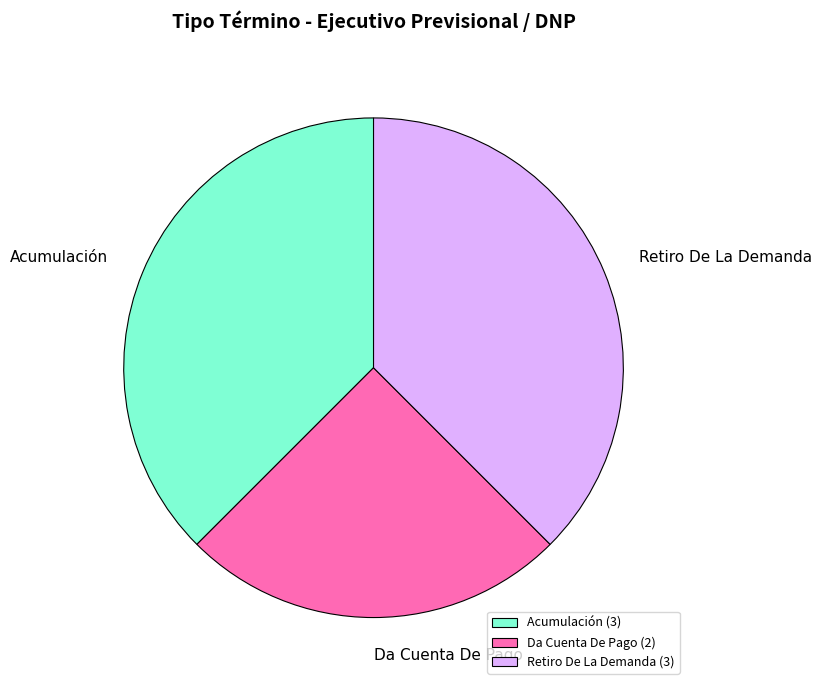

Combined, do Retiro De La Demanda (3) and Da Cuenta De Pago (2) account for over 50%?

Yes